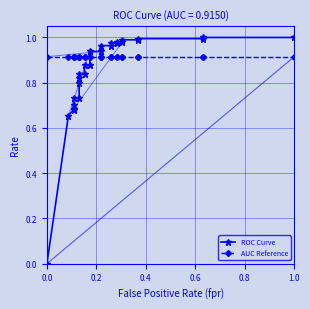

Which series has the largest total across all categories?

AUC Reference